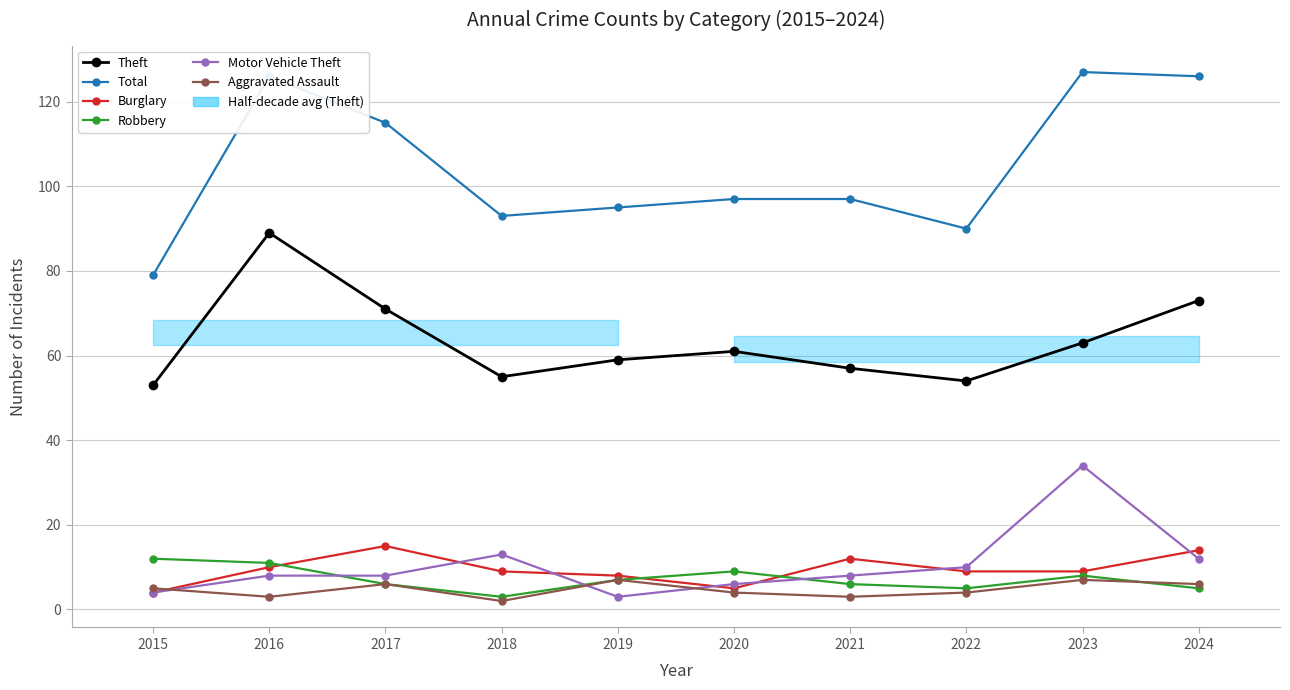

What is the spread (max minus min) of values at 2023?

120